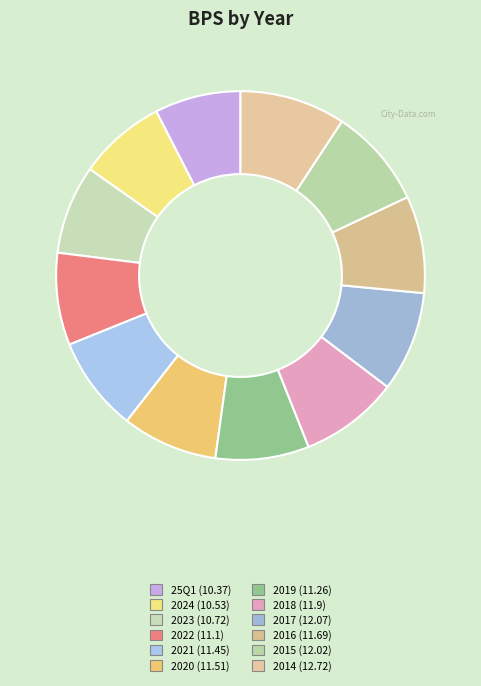

How many segments does this pie chart have?

12